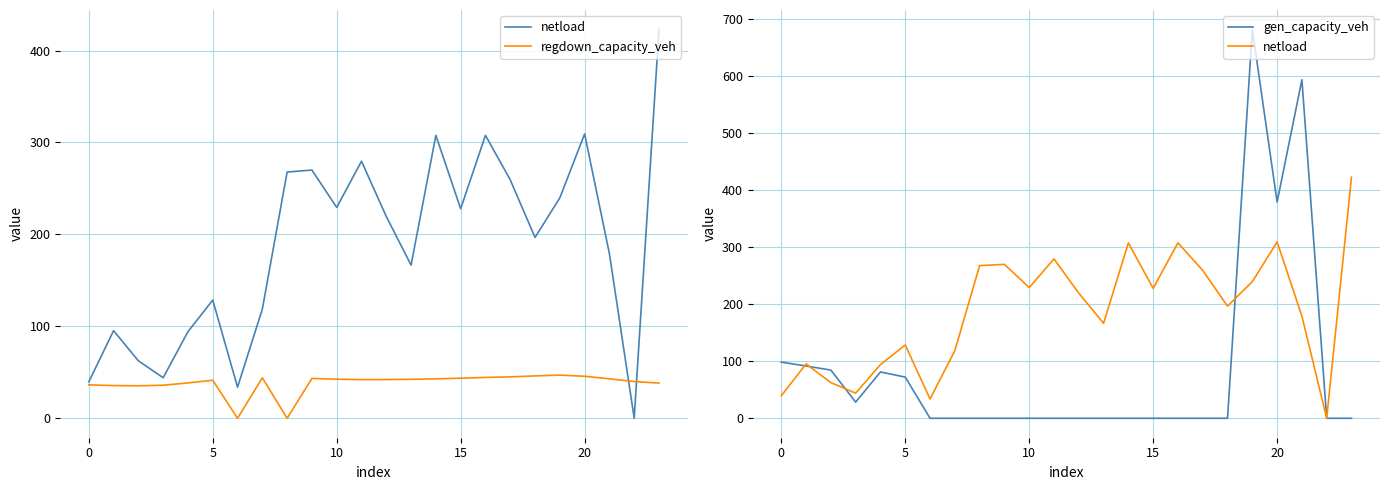

What is the label of the 22nd point from the left?

21